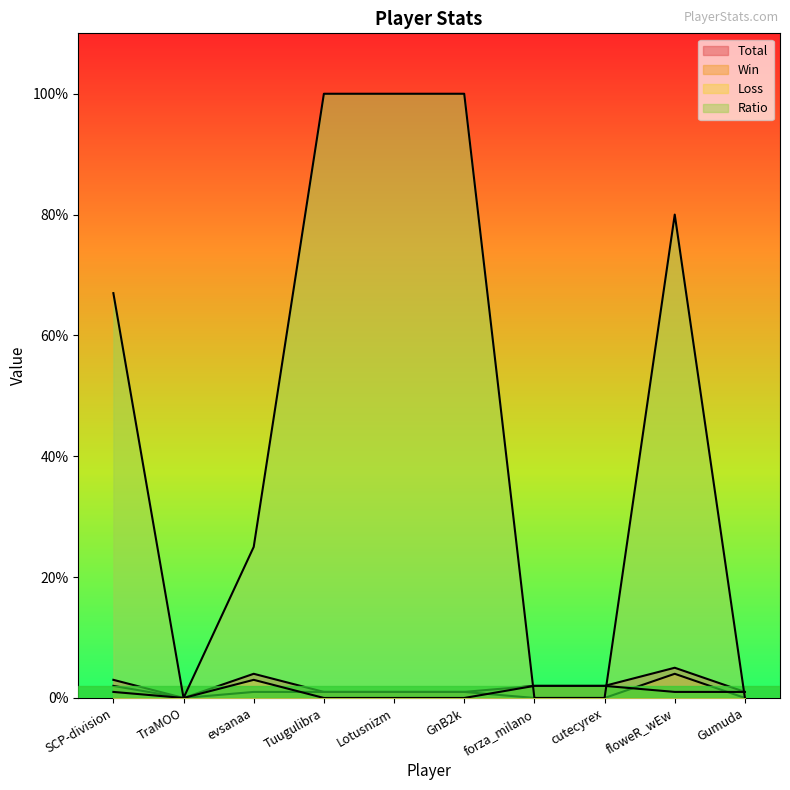

Is the value of Ratio at evsanaa greater than the value of Win at cutecyrex?

Yes